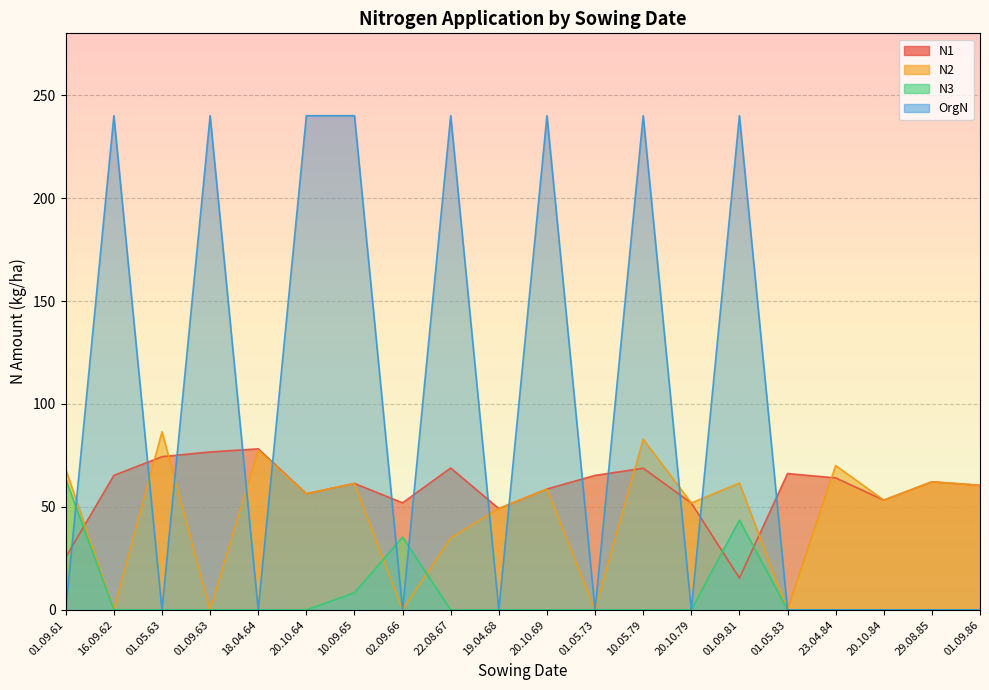

Reading right to left, transcribe all the data shown in this chart.

N1: 60.5	62.2	53.3	64.1	66.2	15.5	51.9	68.8	65.3	58.7	49.2	68.9	52.0	61.4	56.4	78.2	76.7	74.4	65.3	25.6
N2: 60.5	62.2	53.3	70.1	0.0	61.6	51.9	82.9	0.0	58.7	49.2	34.9	0.0	61.4	56.4	77.5	0.0	86.5	0.0	68.3
N3: 0.0	0.0	0.0	0.0	0.0	43.6	0.0	0.0	0.0	0.0	0.0	0.0	35.3	8.3	0.0	0.0	0.0	0.0	0.0	63.5
OrgN: 0.0	0.0	0.0	0.0	0.0	240.0	0.0	240.0	0.0	240.0	0.0	240.0	0.0	240.0	240.0	0.0	240.0	0.0	240.0	0.0